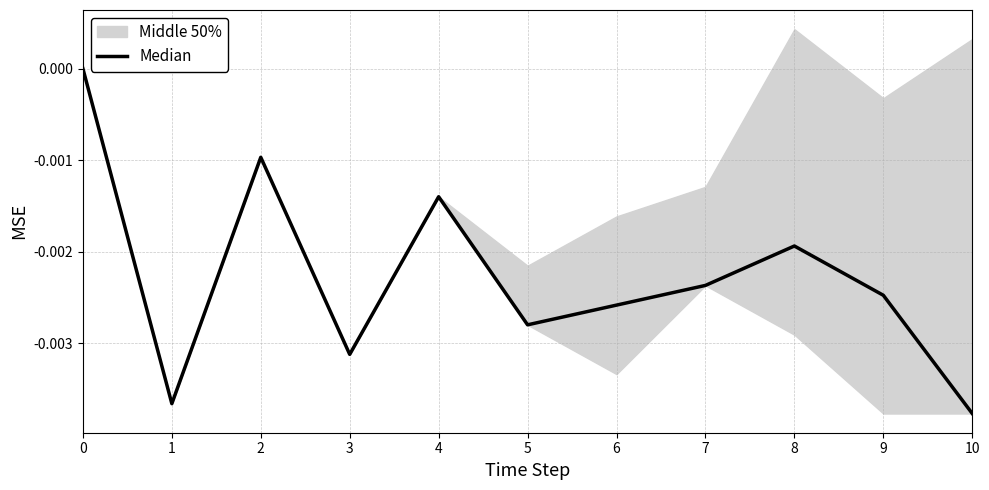

At which category does the data reach its first local valley?

1